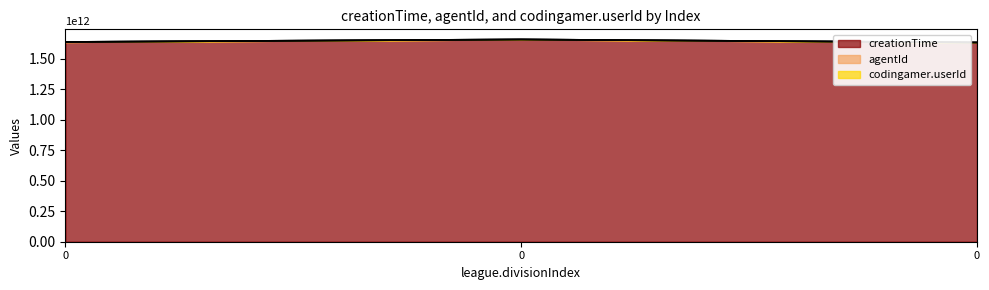

What is the sum of the agentId values at 0 and 0?

3291491422413